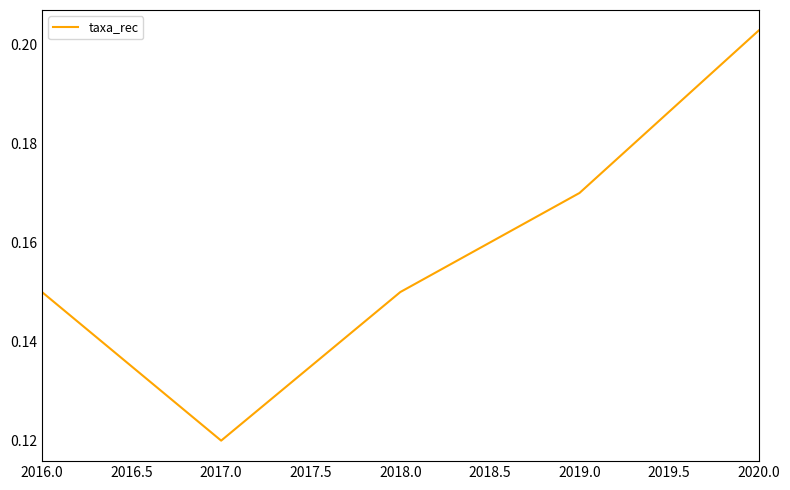

Which label corresponds to the largest value in the chart?

2020.0